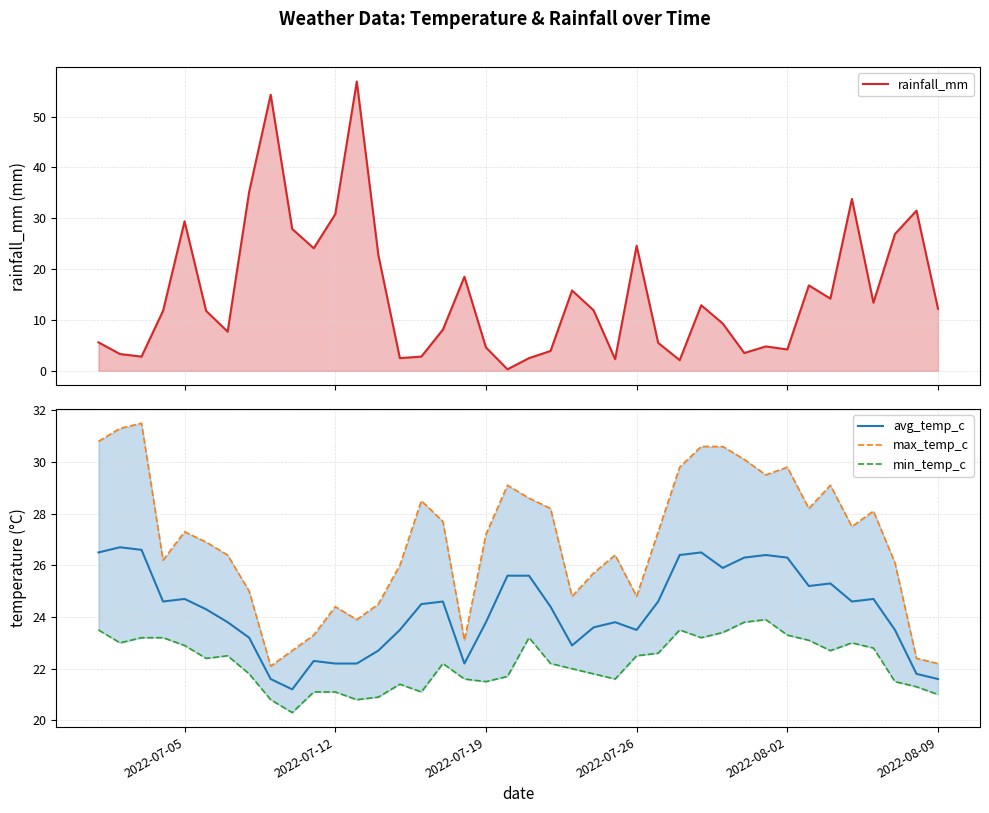

How many values in the rainfall_mm series exceed 11?

22